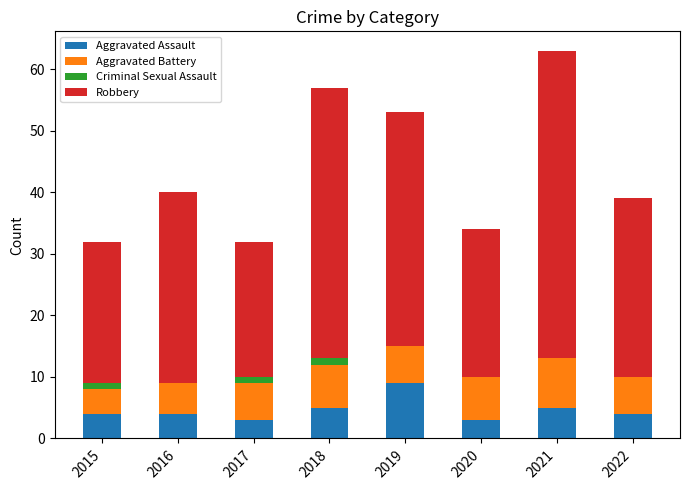

At which category is the sum across all series the highest?

2021